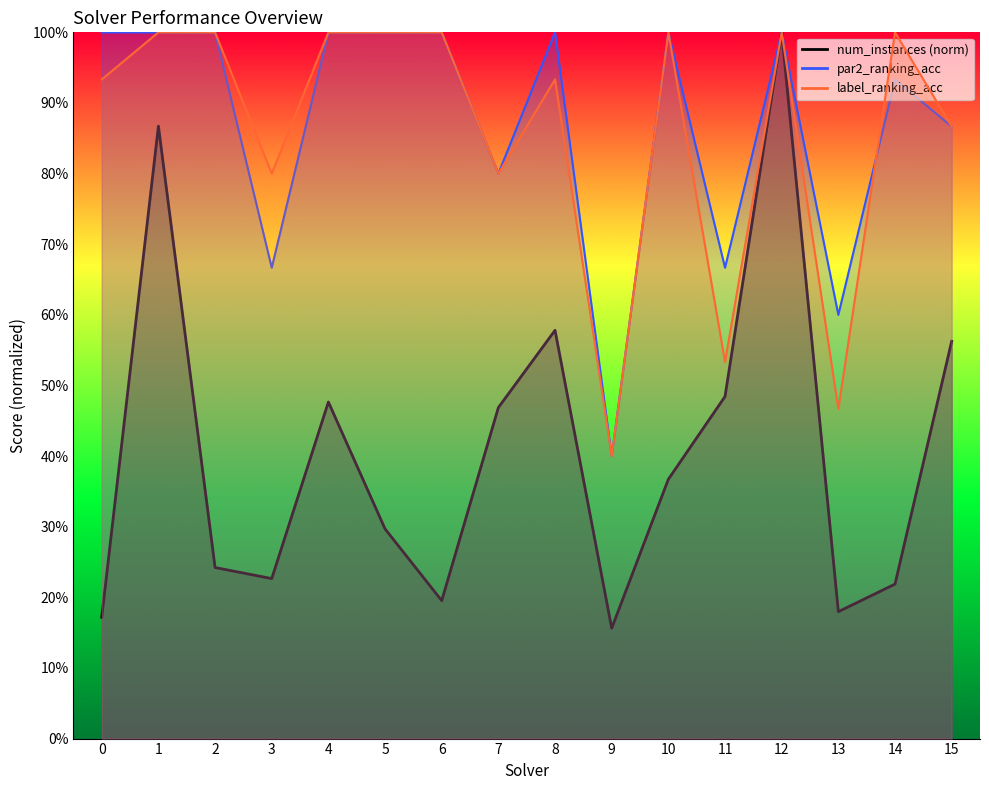

Is it true that label_ranking_acc equals 0.6 at 0?

False